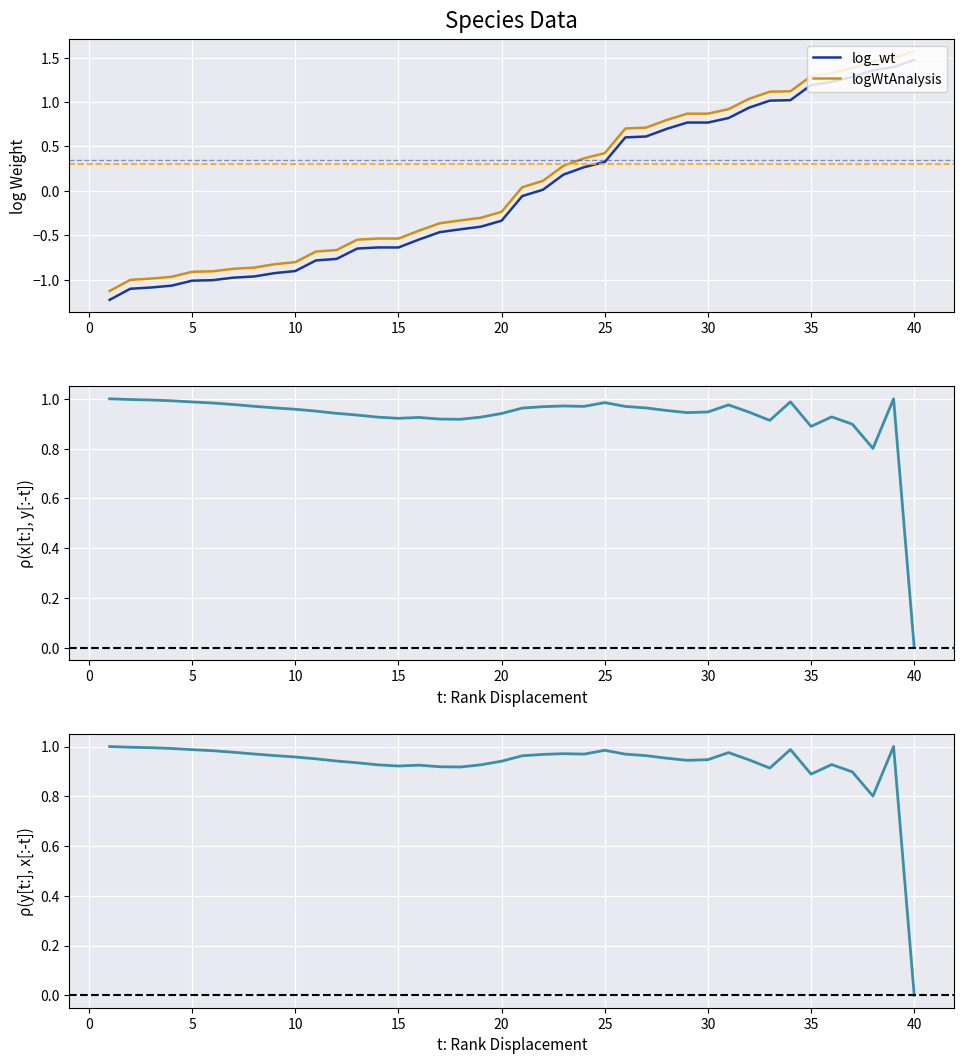

The log_wt series shows 1.5 at 40. True or false?

True